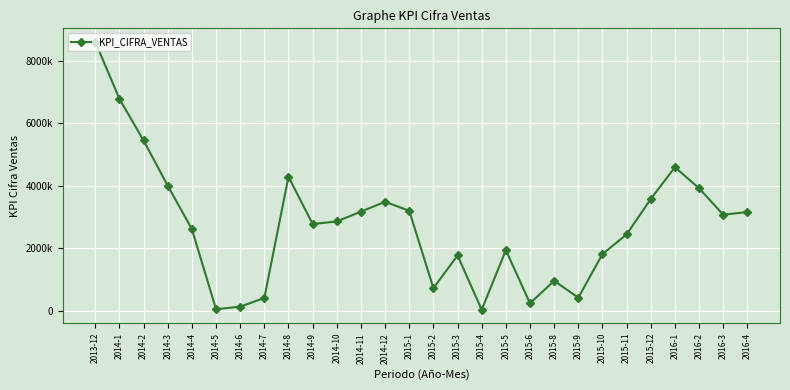

How many interior local peaks (higher than both neighbors) does the data have?

6